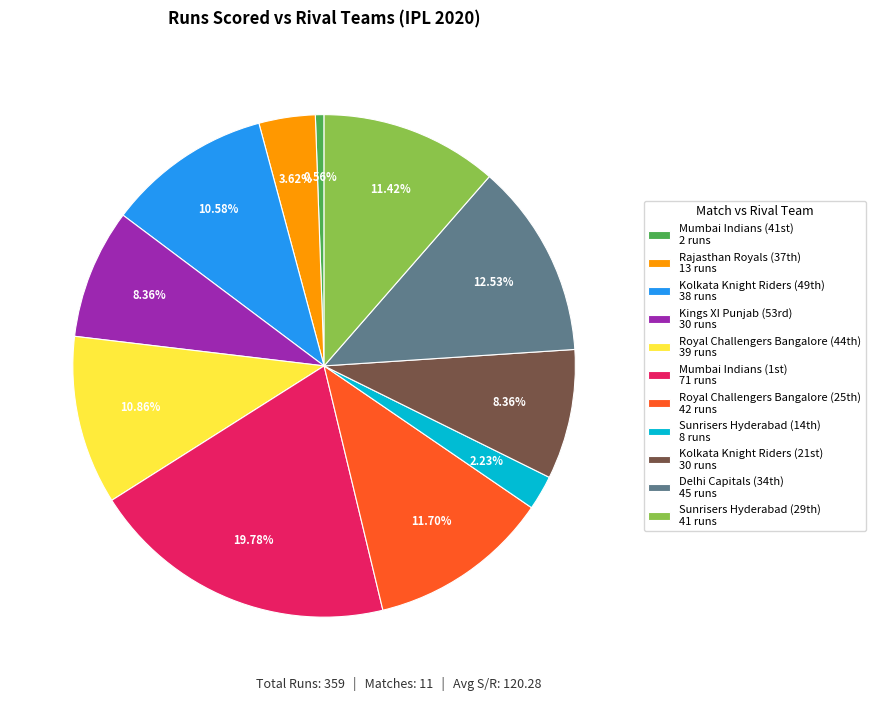

Which slice is the largest?

Mumbai Indians (1st)